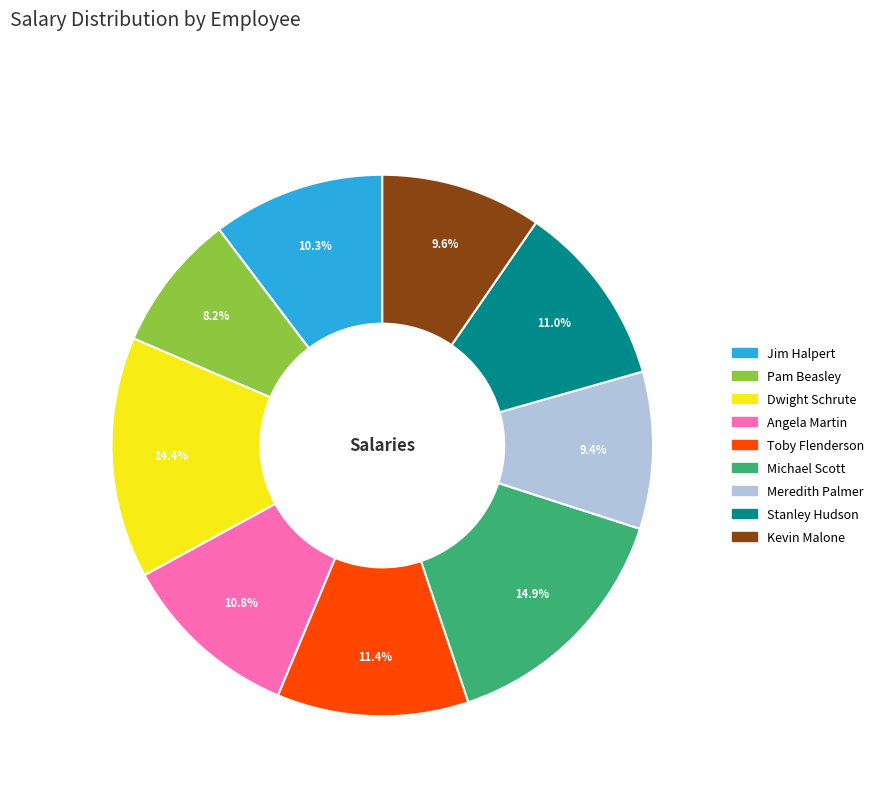

To the nearest percent, what percentage of the pie is Meredith Palmer?

9%